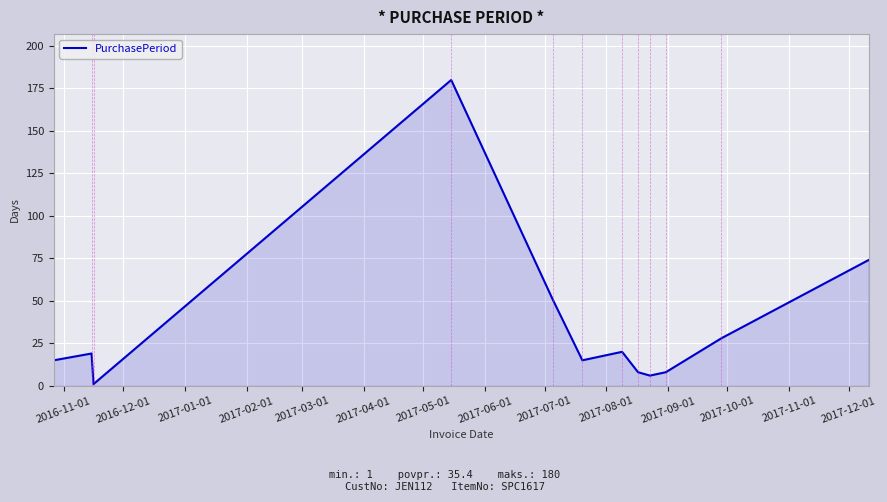

What is the maximum value shown in the chart?

180